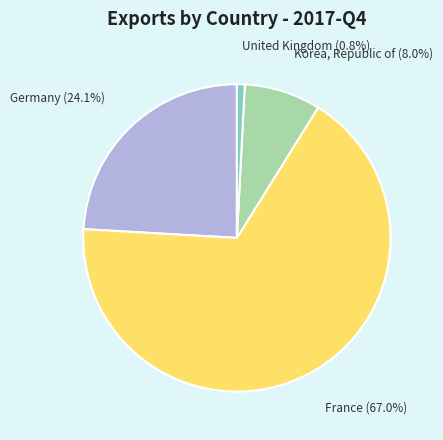

How many segments does this pie chart have?

4